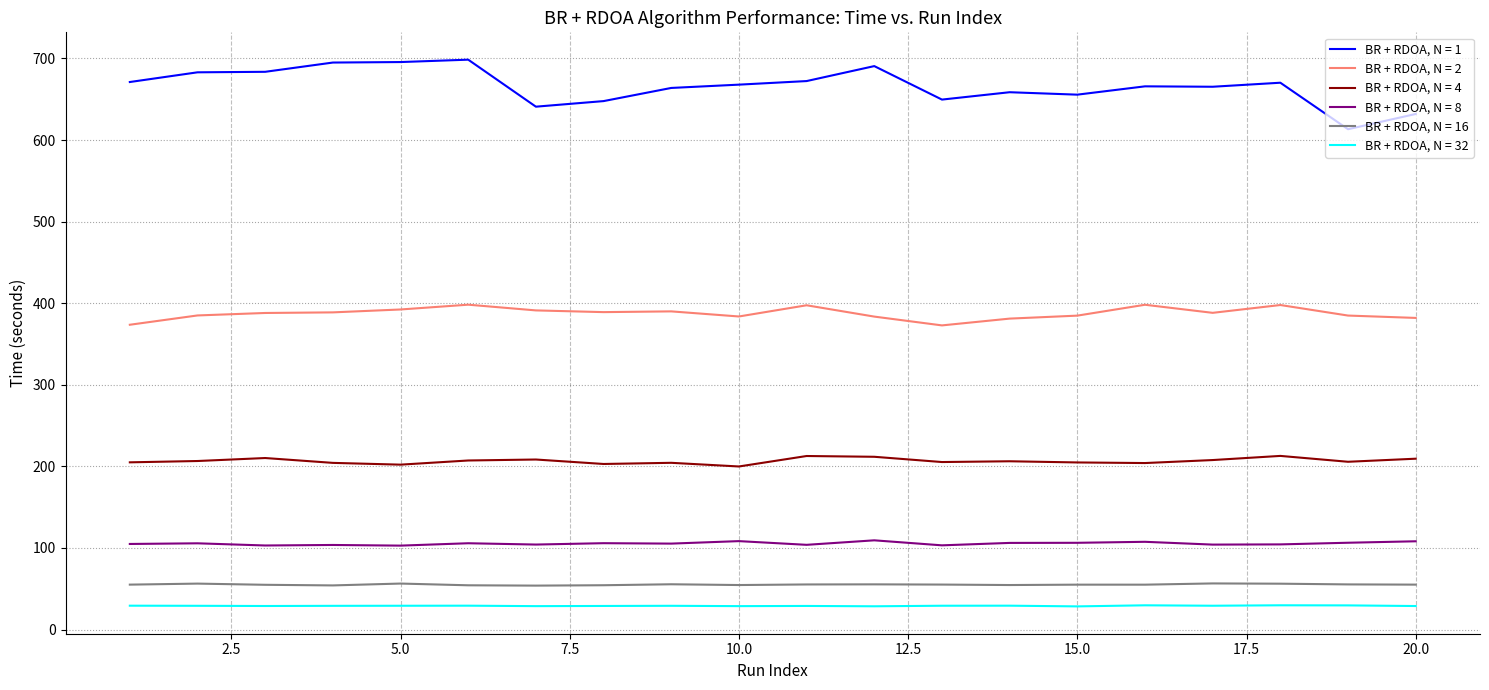

List the series in order of their peak value, lowest first.

BR + RDOA, N = 32, BR + RDOA, N = 16, BR + RDOA, N = 8, BR + RDOA, N = 4, BR + RDOA, N = 2, BR + RDOA, N = 1